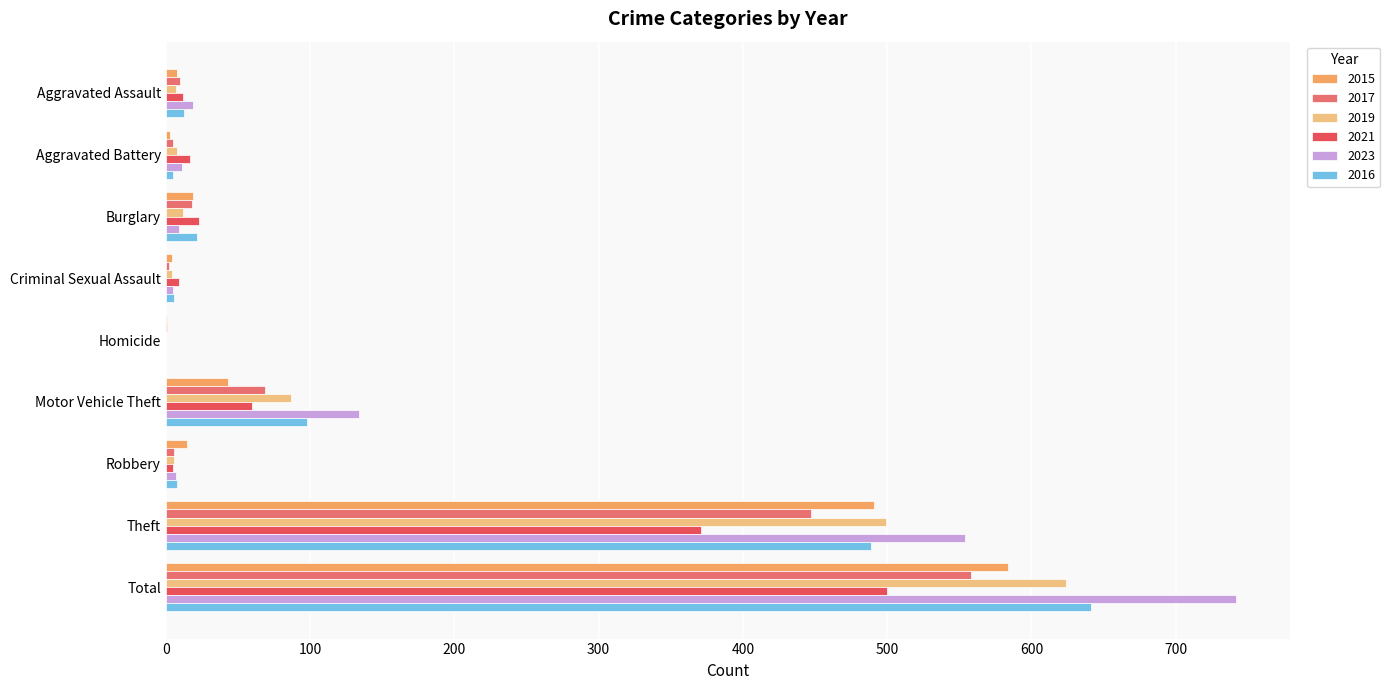

How many data points does each series have?

9